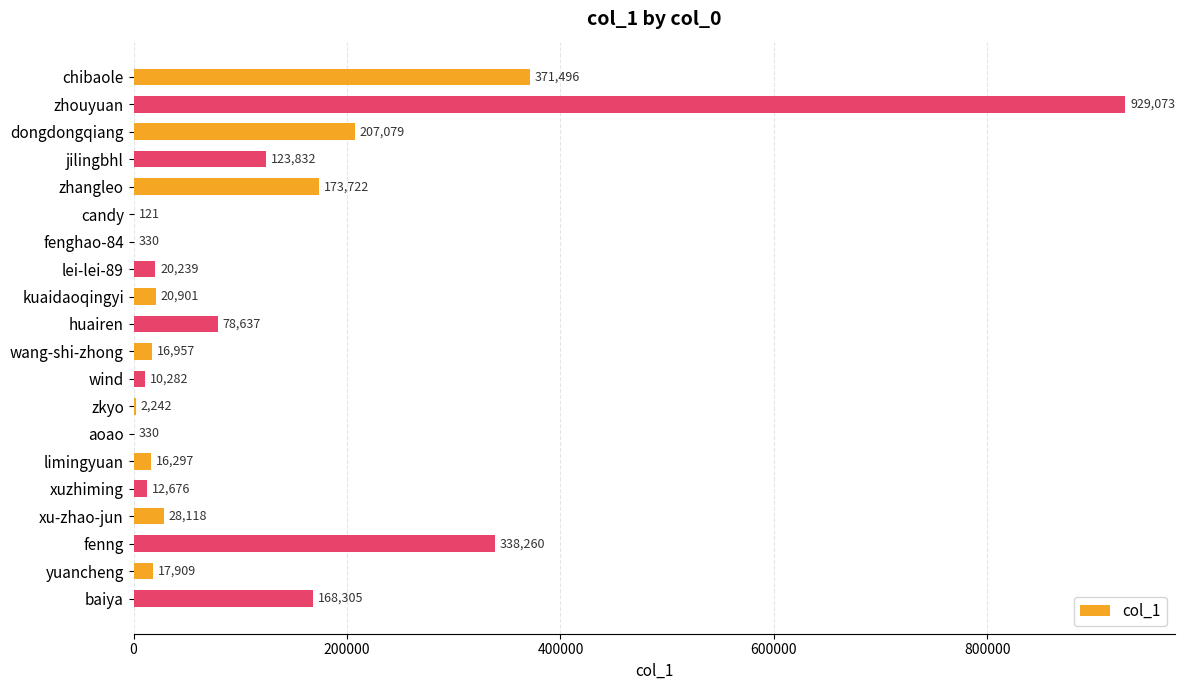

At which category does the chart reach its peak across all series?

zhouyuan